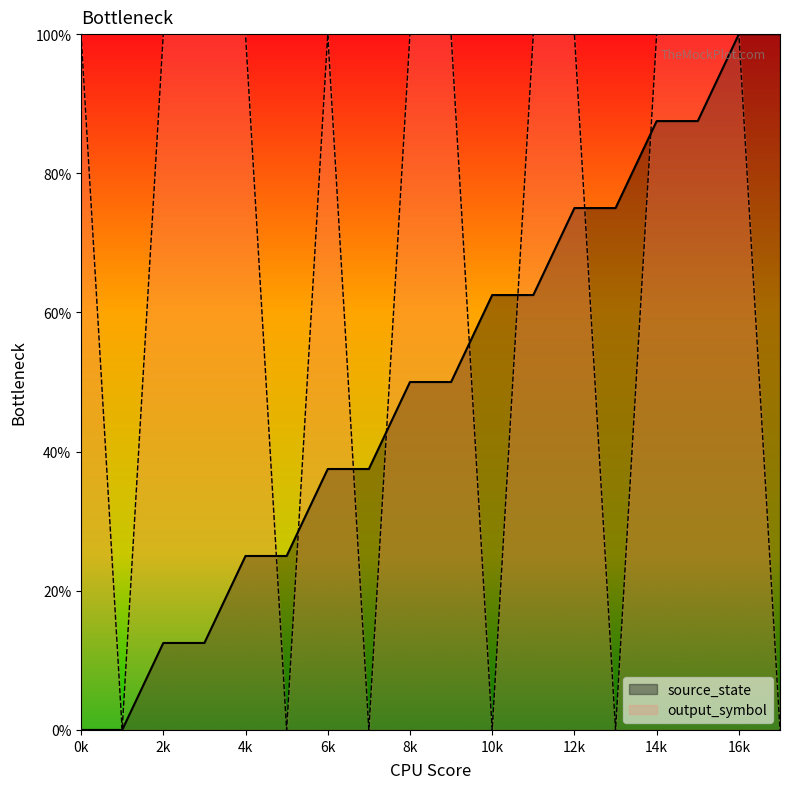

Is it true that output_symbol equals 49.2 at 14k?

False